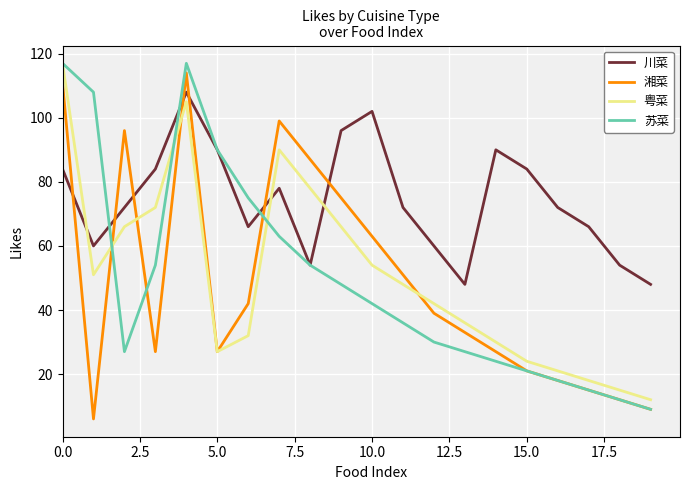

True or false: 川菜 has more than 0 interior local peaks.

True